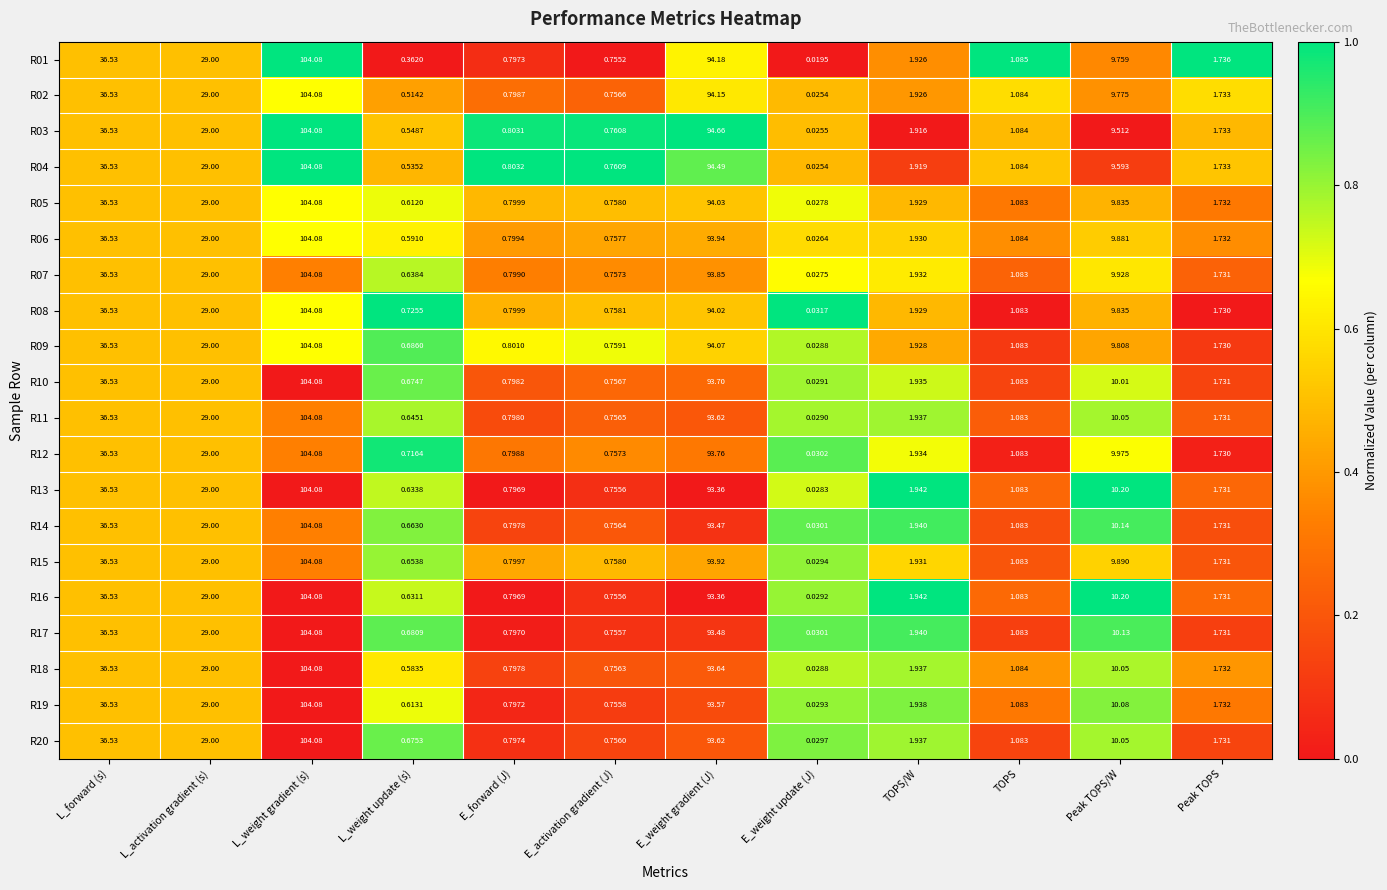

Which label corresponds to the largest value in the chart?

L_weight gradient (s)